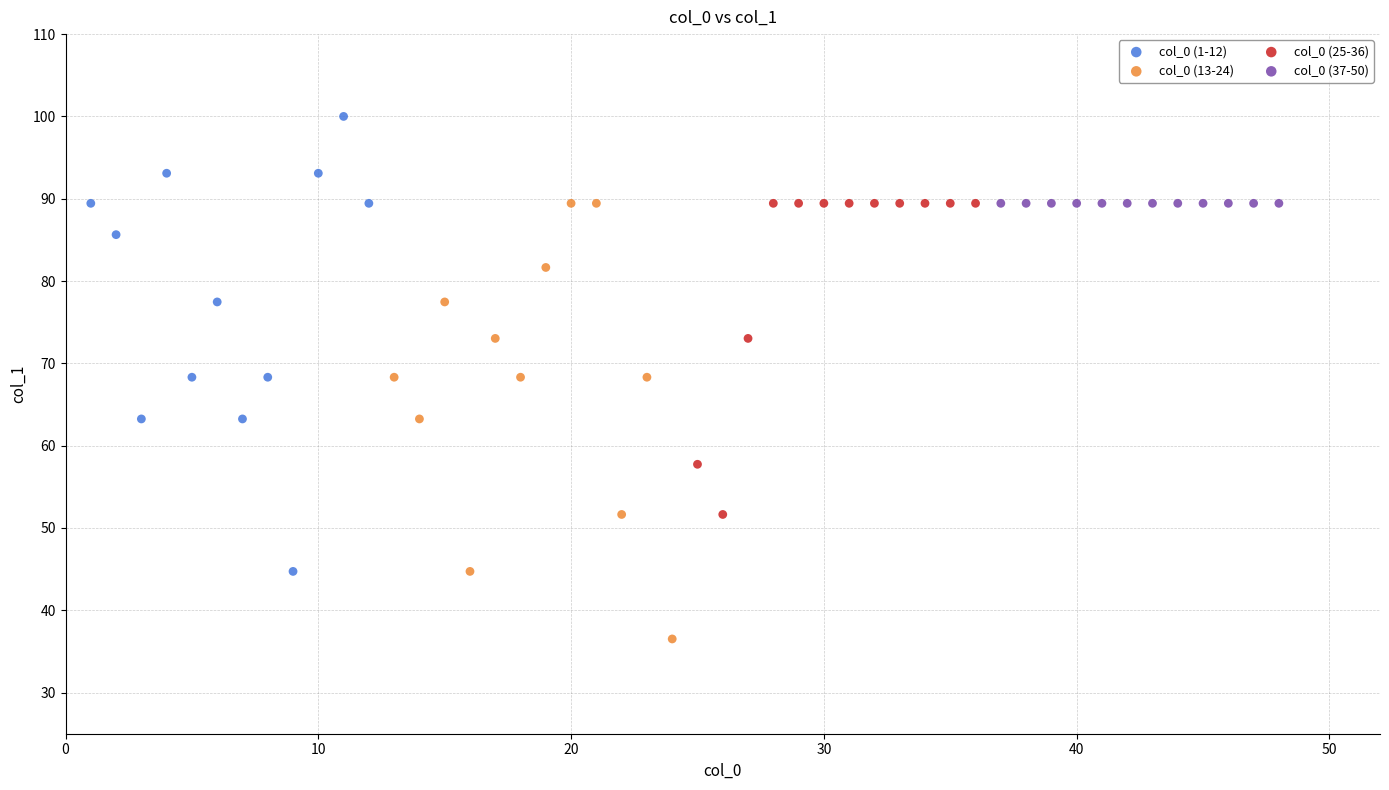

Which series contains the highest Y value?

col_0 (1-12)